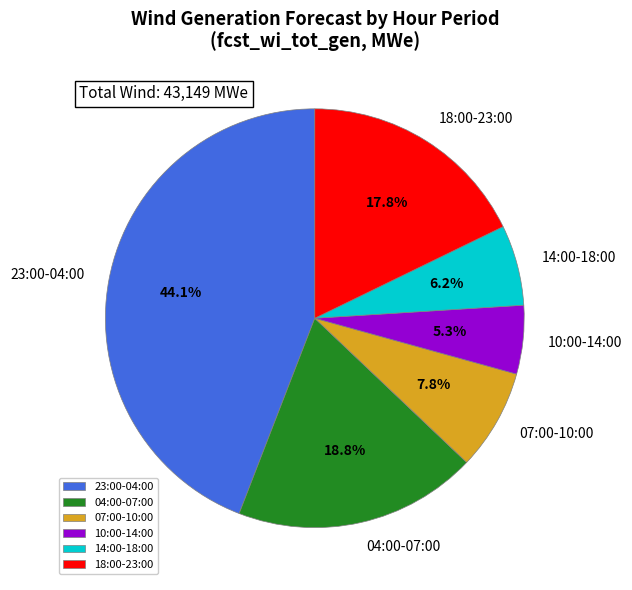

What percentage is NOT represented by 23:00-04:00?

55.9%